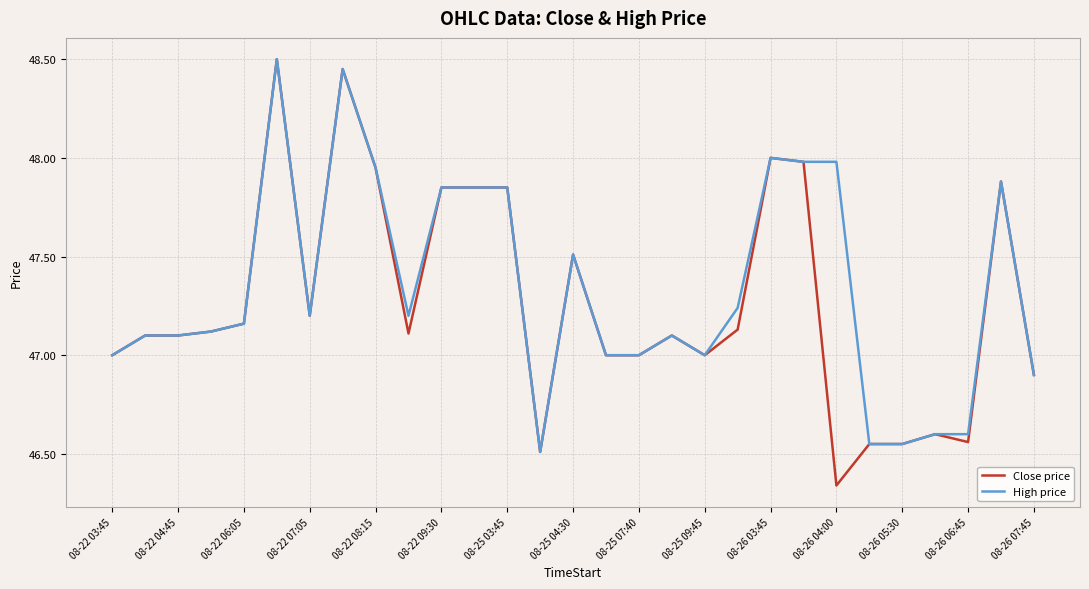

Rank the series by their average value, from lowest to highest.

Close price, High price